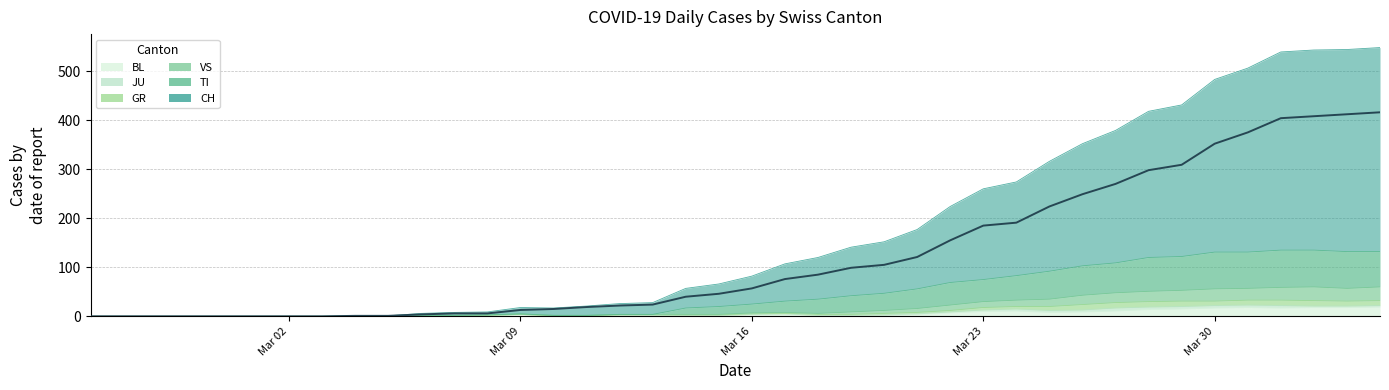

Does the chart display data point markers on the line(s)?

No